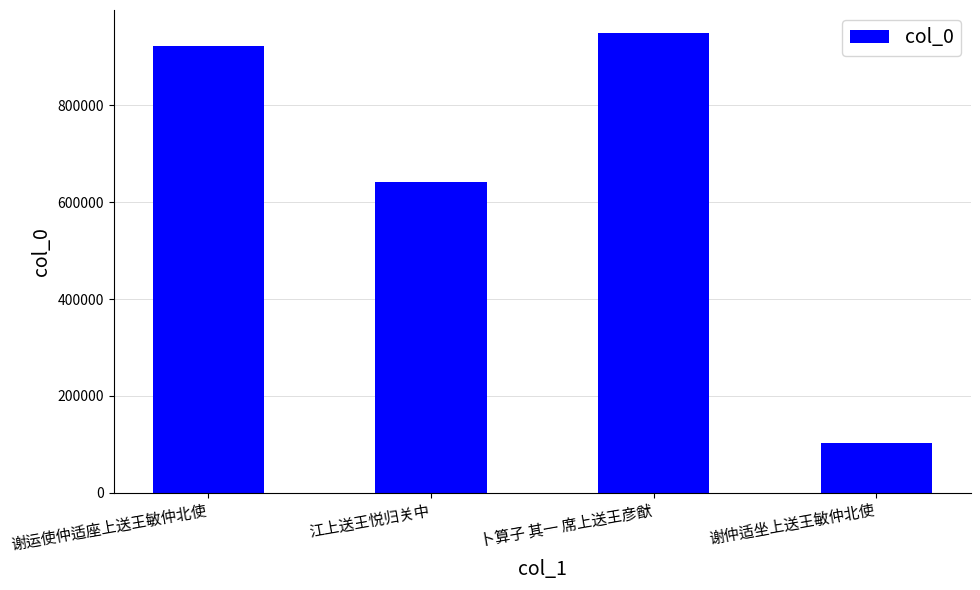

At which label is the value closest to 526167?

江上送王悦归关中